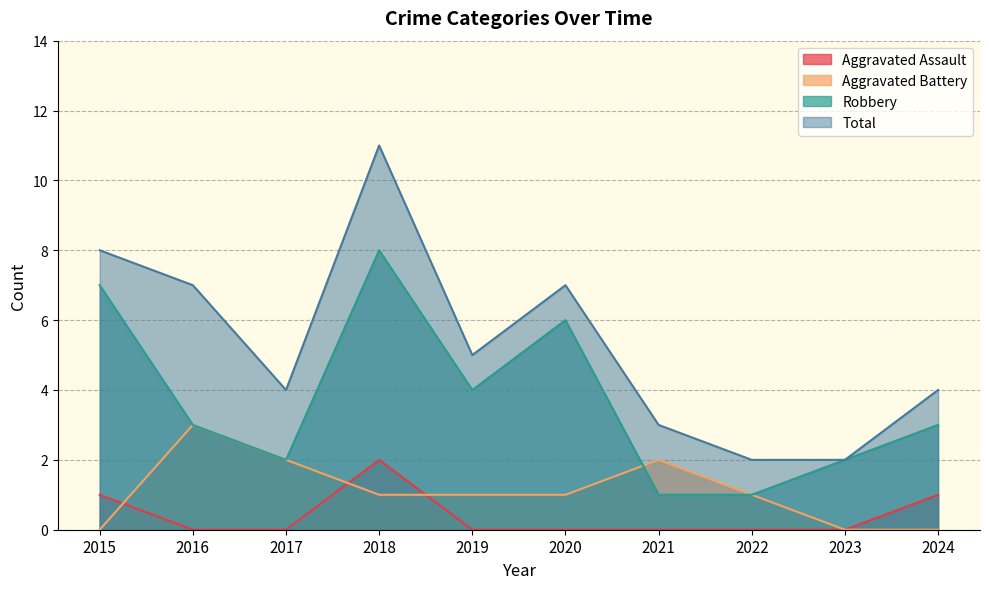

What is the average value of the Aggravated Battery series?

1